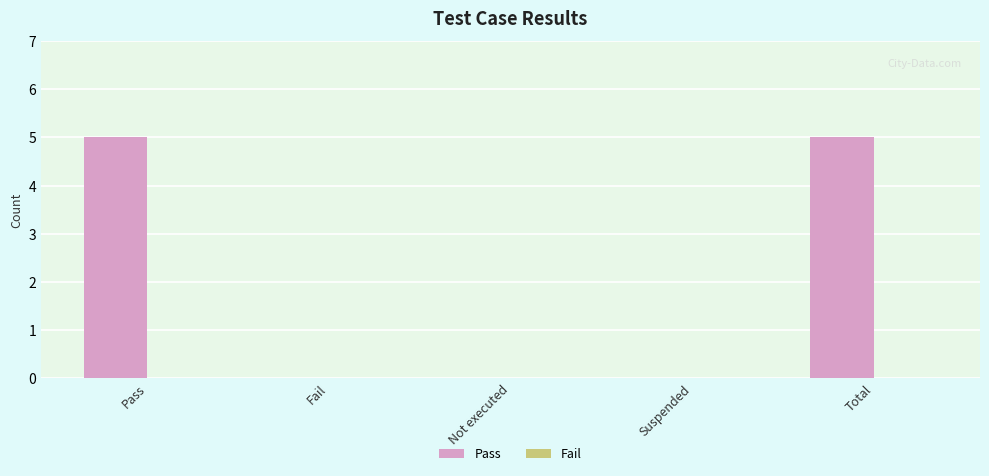

What is the sum of the values at Pass and Fail?

5